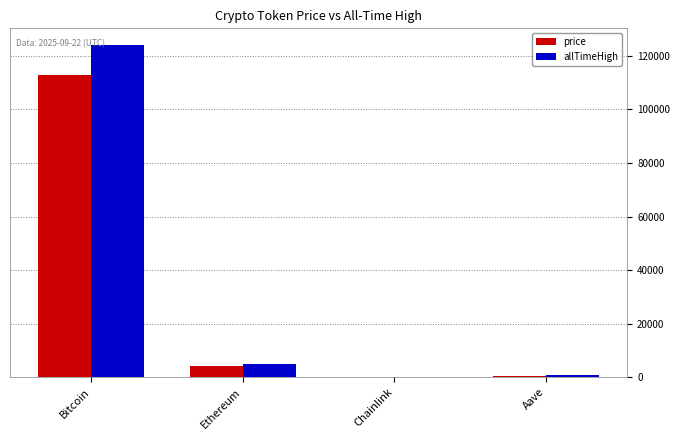

What is the total value across all series at Ethereum?

9137.5